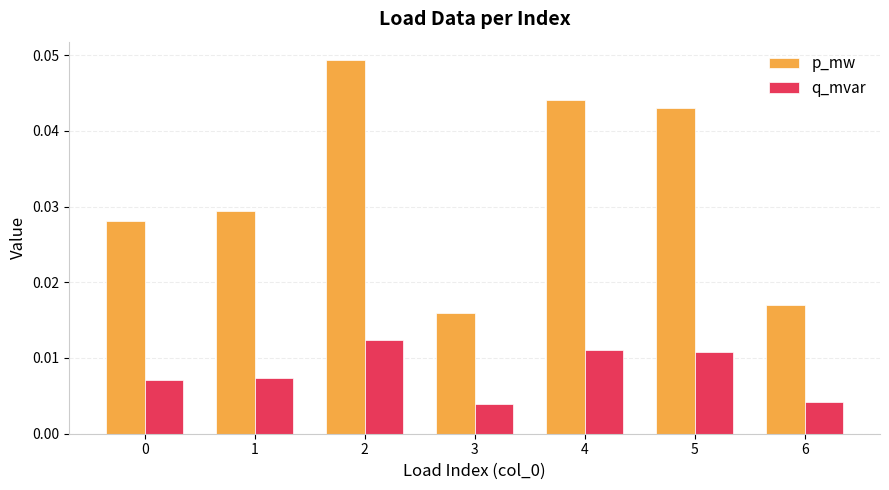

List the series in order of their overall mean, highest first.

p_mw, q_mvar